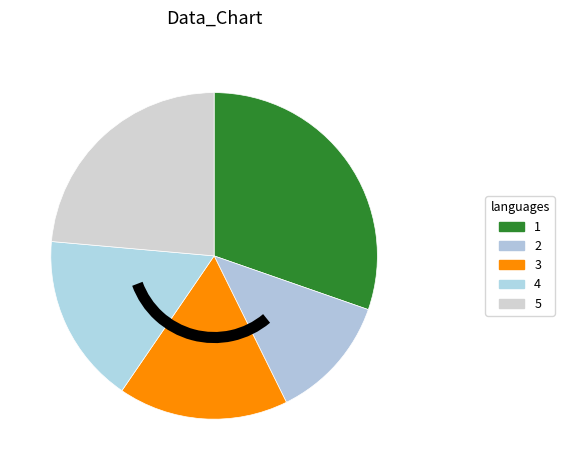

Is there a majority slice in this chart?

No